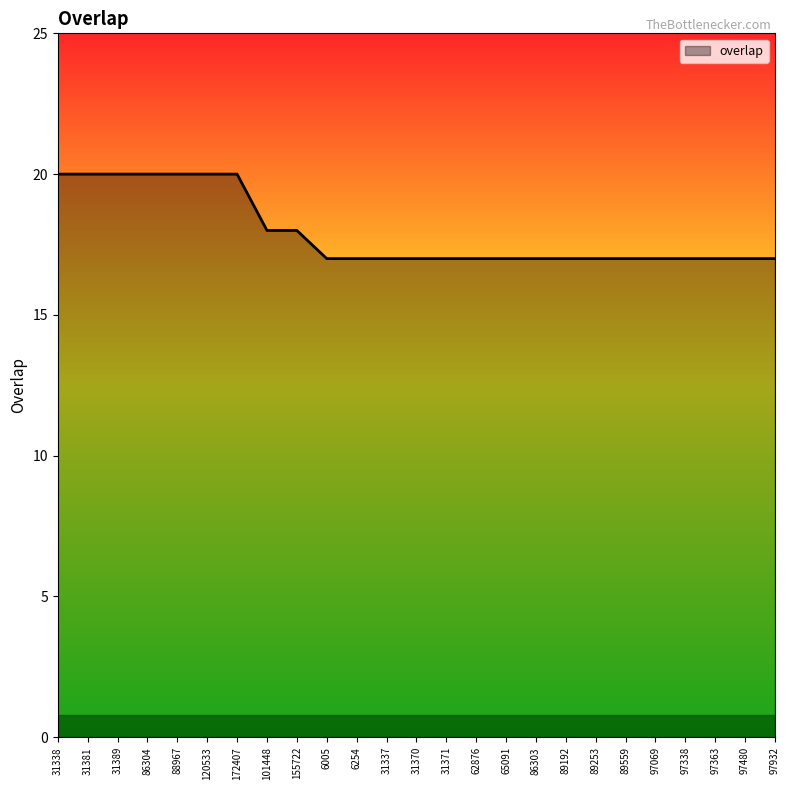

Which has a higher value, 62876 or 31338?

31338